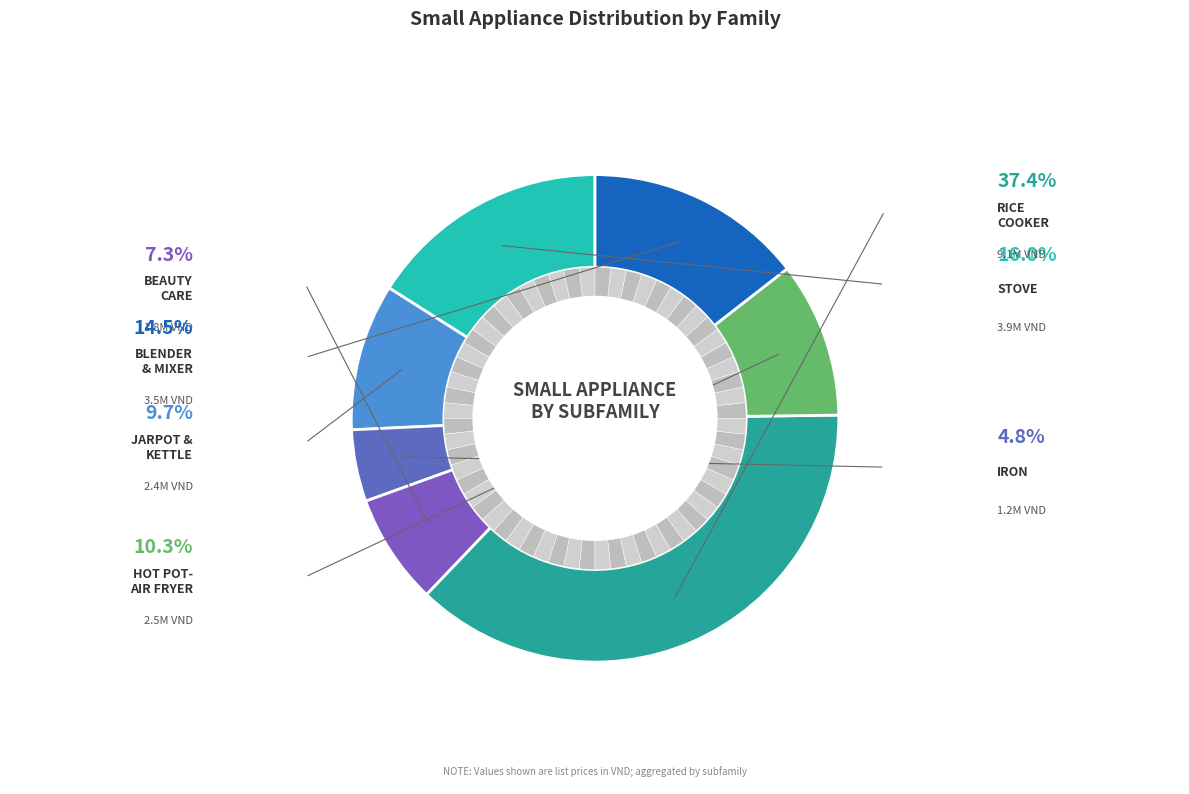

Is there a majority slice in this chart?

No